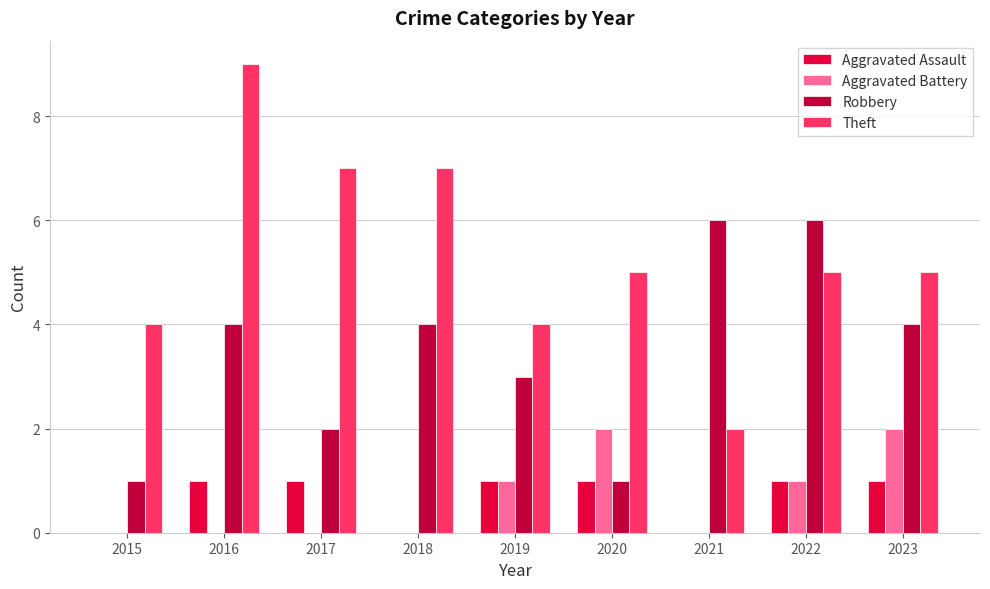

Which series changed the most between 2018 and 2019?

Theft